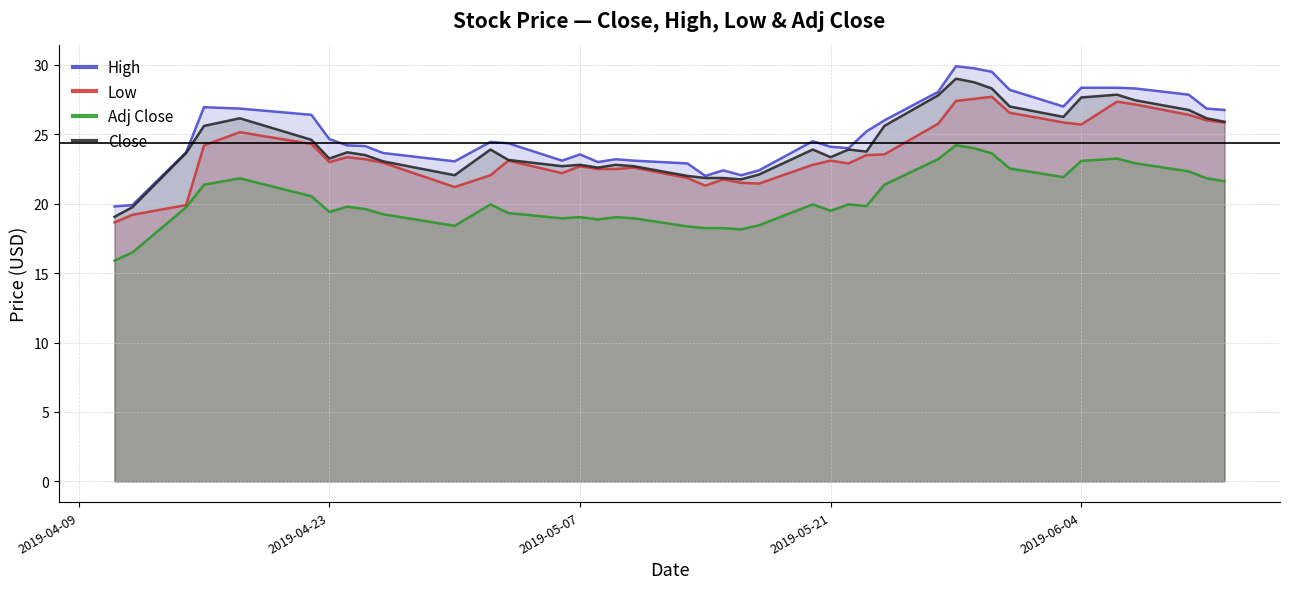

What is the minimum value for Close?

19.0